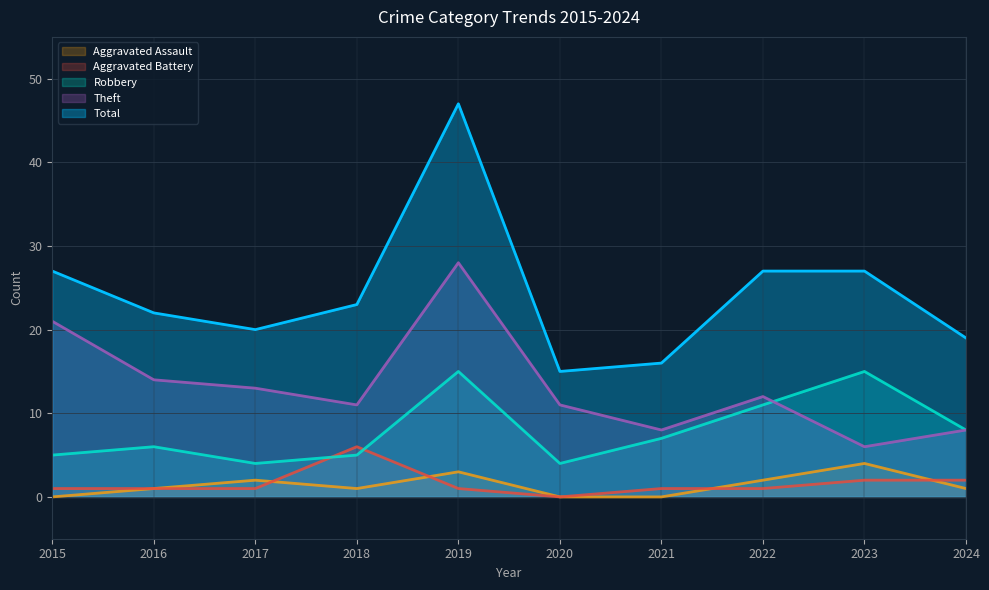

At which category does the chart reach its peak across all series?

2019